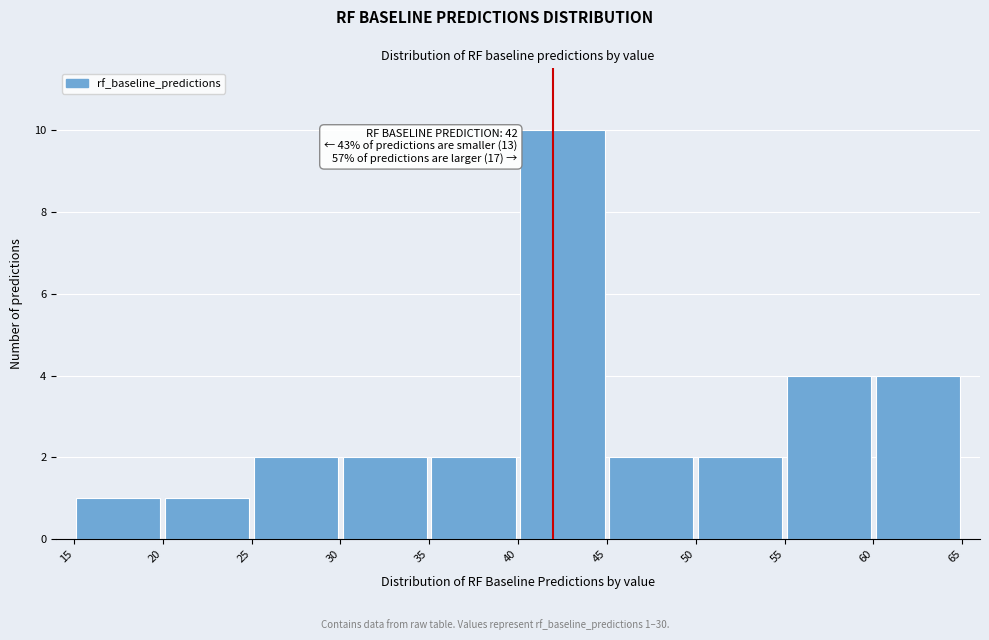

Which range on the x-axis has the tallest bar?

40 to 45